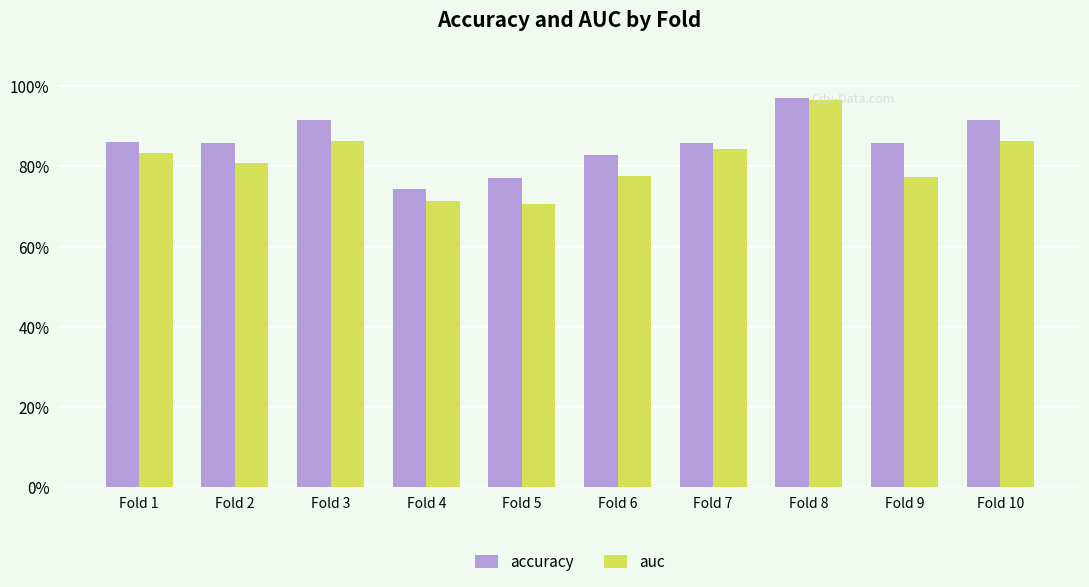

What are all the series names shown in the legend?

accuracy, auc